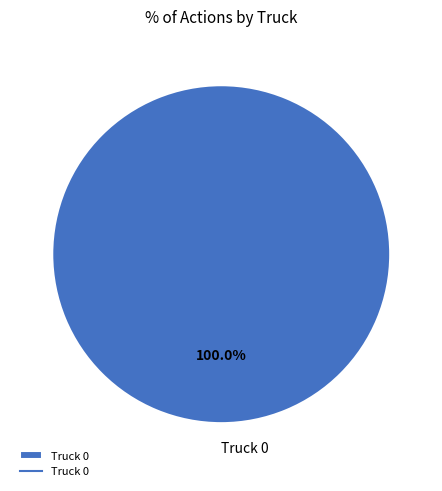

What is the majority slice?

Truck 0